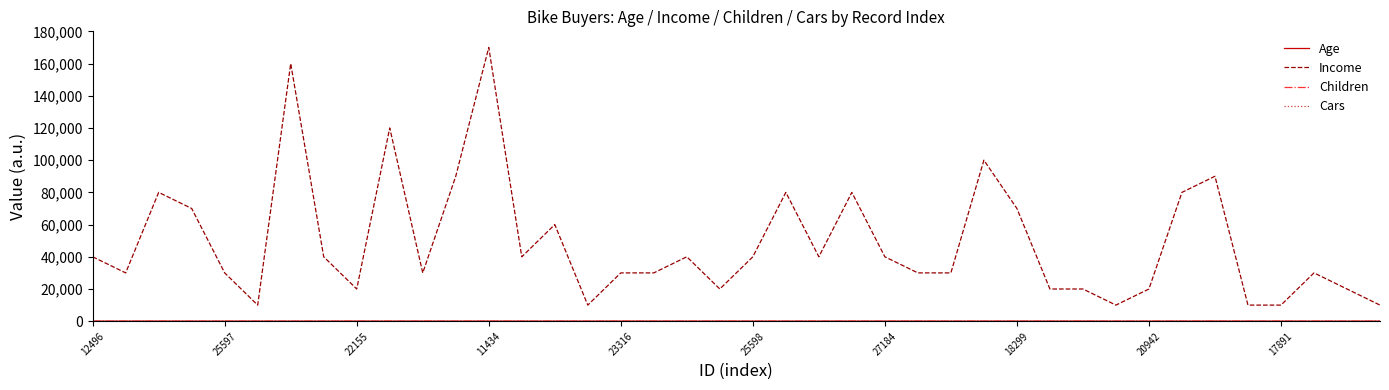

Which series has the widest spread of values?

Income